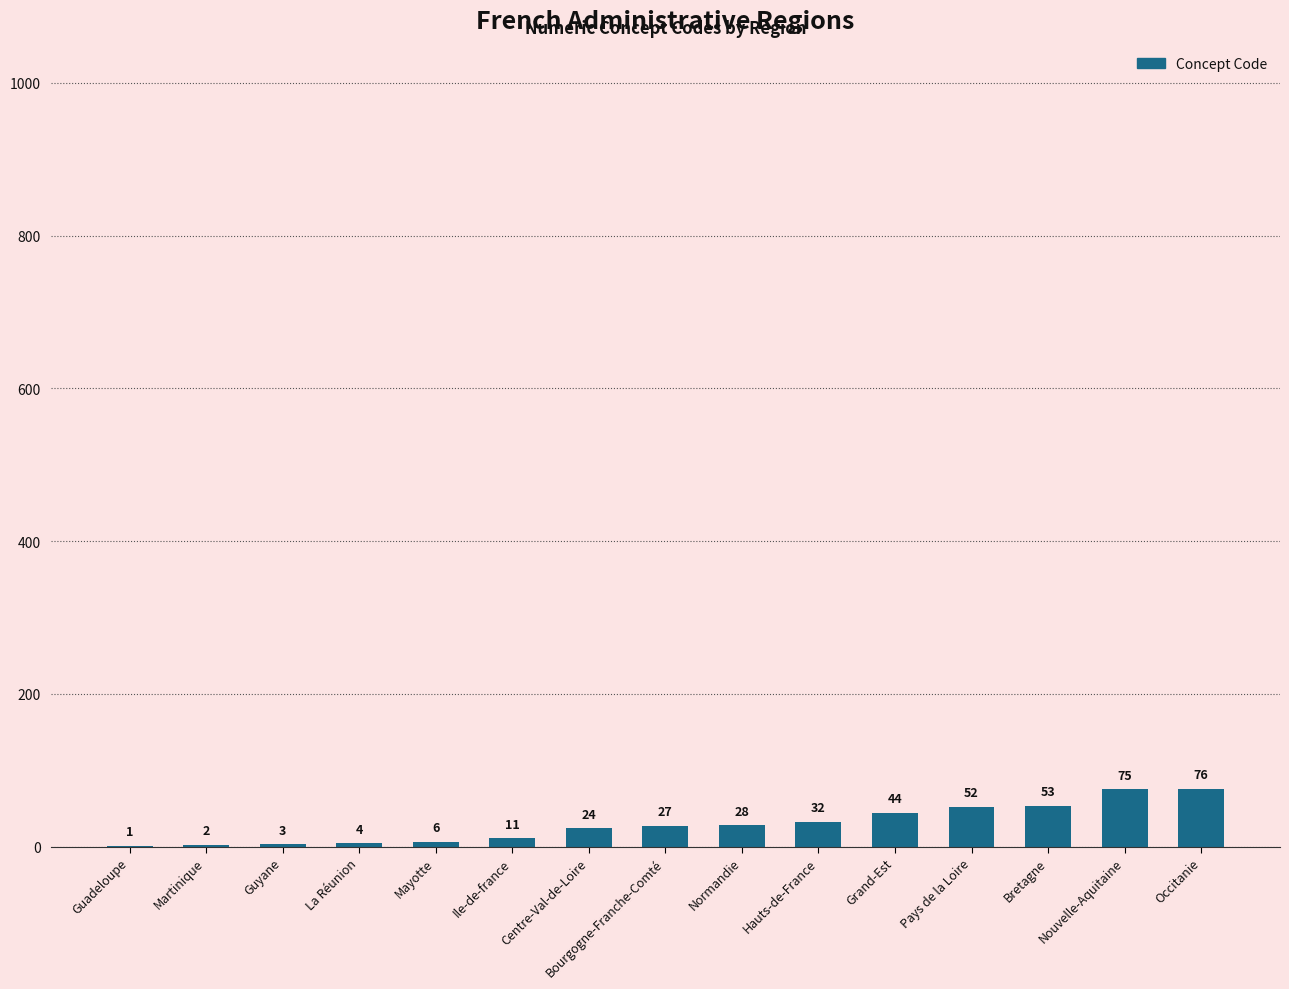

At which label is the value closest to 38?

Hauts-de-France